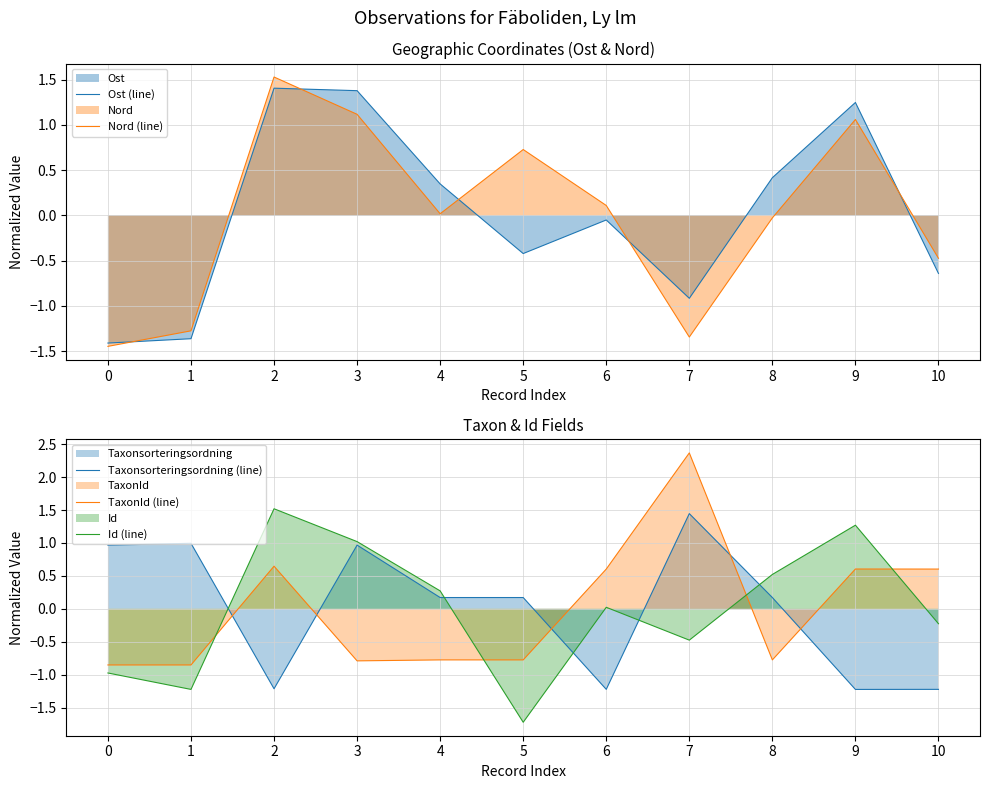

How many values in the Taxonsorteringsordning (line) series exceed 0?

7